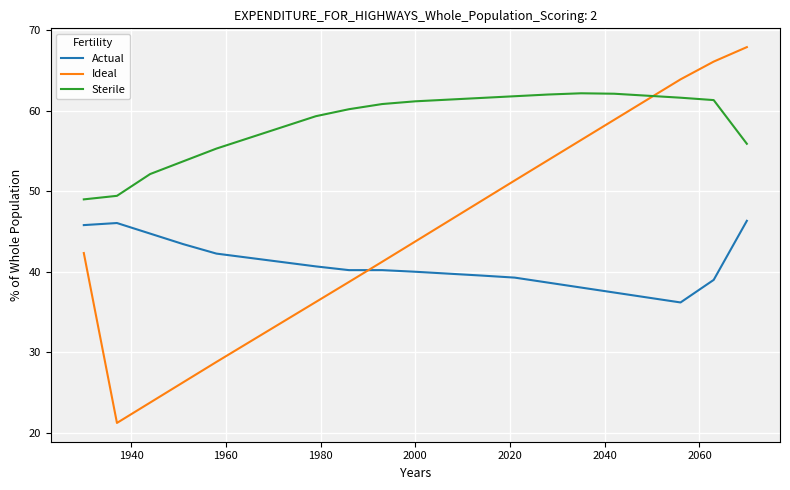

What is the maximum value shown in the chart?

67.9